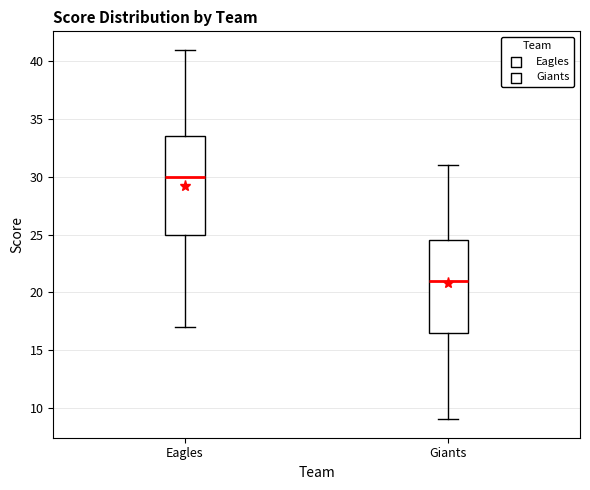

Which box's median line is the lowest?

Giants